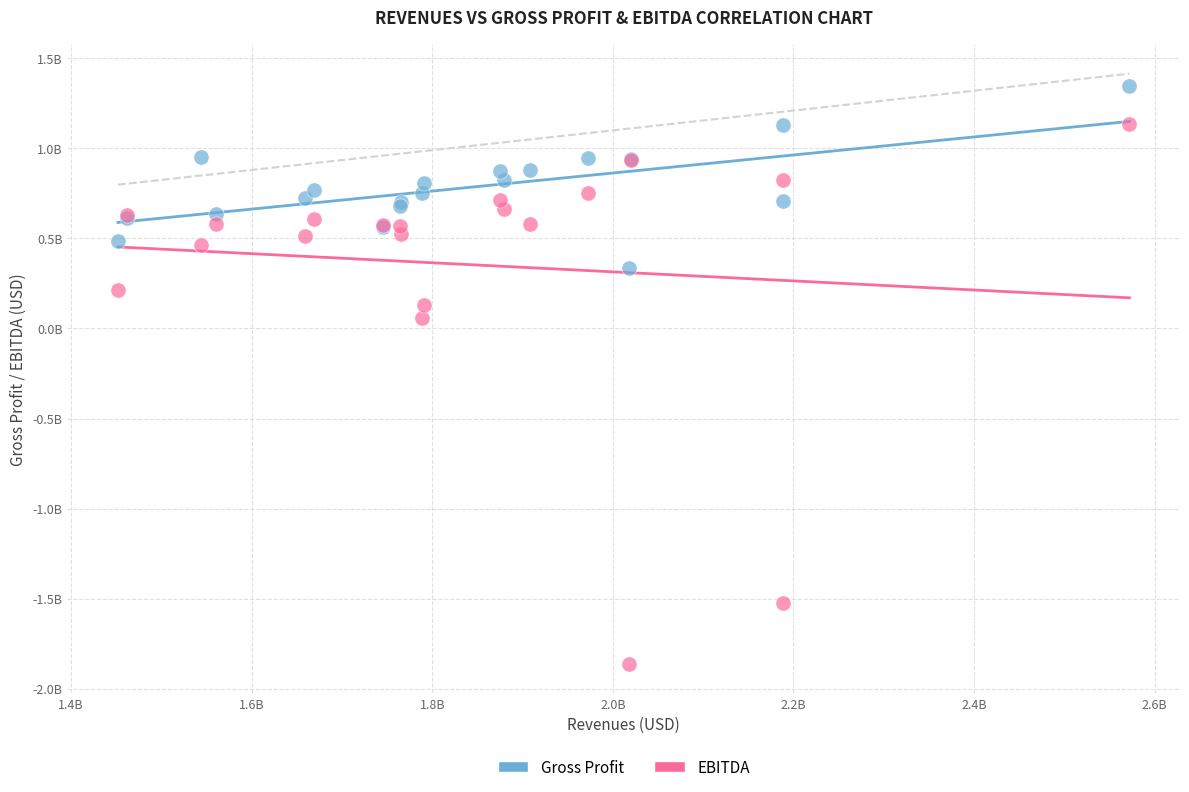

Which series contains the highest Y value?

Gross Profit